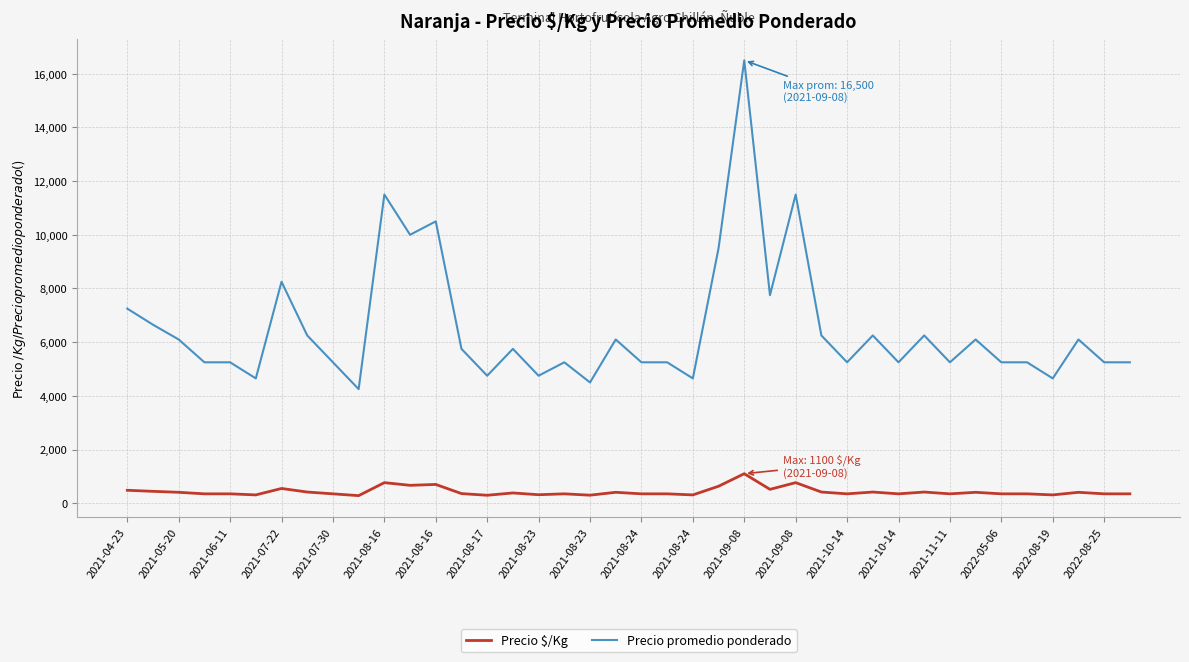

True or false: Precio promedio ponderado and Precio $/Kg intersect in this chart.

False